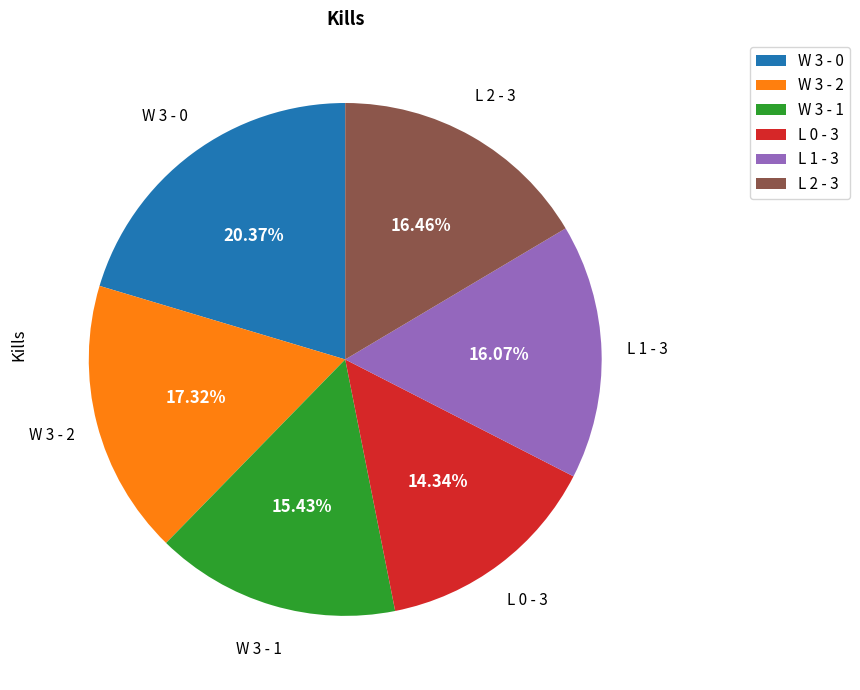

Which category has the smallest portion of the pie?

L 0 - 3